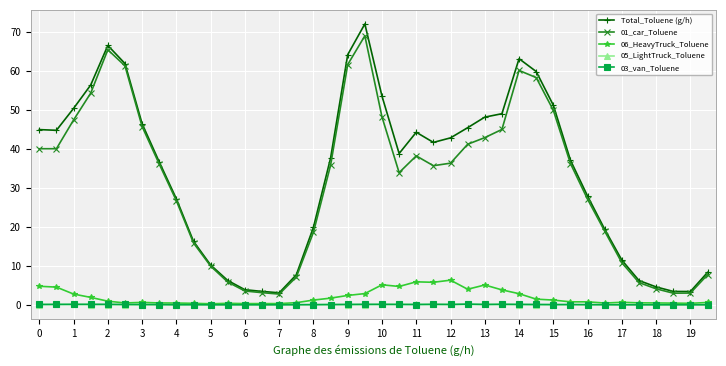

Which series has the widest spread of values?

Total_Toluene (g/h)